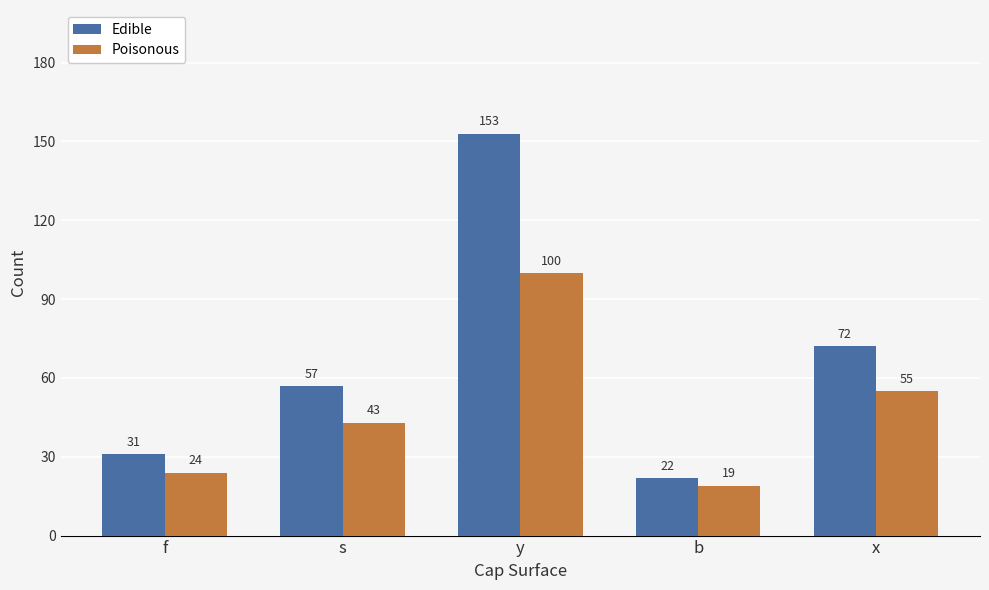

The value of Edible at f is 31. True or false?

True